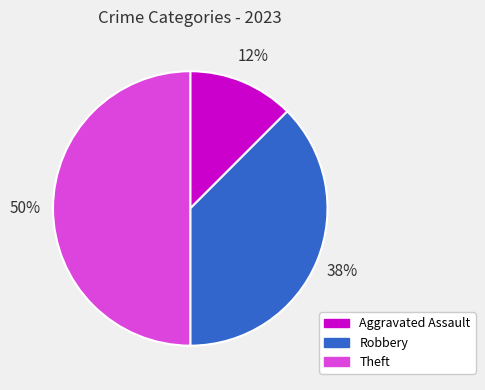

Does Aggravated Assault account for over 50% of the chart?

No